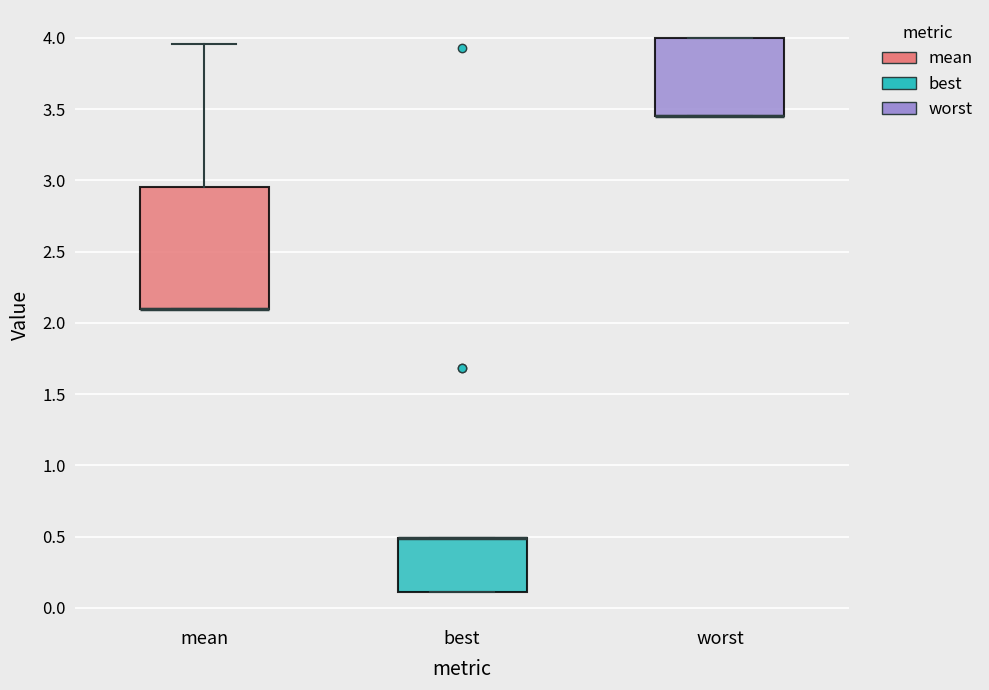

Reading left to right, read every box against the y-axis: the position of its median line, the range the box covers, and the ends of its whiskers. The values are not printed on the chart, so give them approximately, as read against the axis.

mean: median 2.10 (drawn on the box's lower edge), box 2.10 to 2.95, whiskers 2.10 to 3.95
best: median 0.50 (drawn on the box's upper edge), box 0.10 to 0.50, whiskers 0.10 to 0.50
worst: median 3.45 (drawn on the box's lower edge), box 3.45 to 4.00, whiskers 3.45 to 4.00